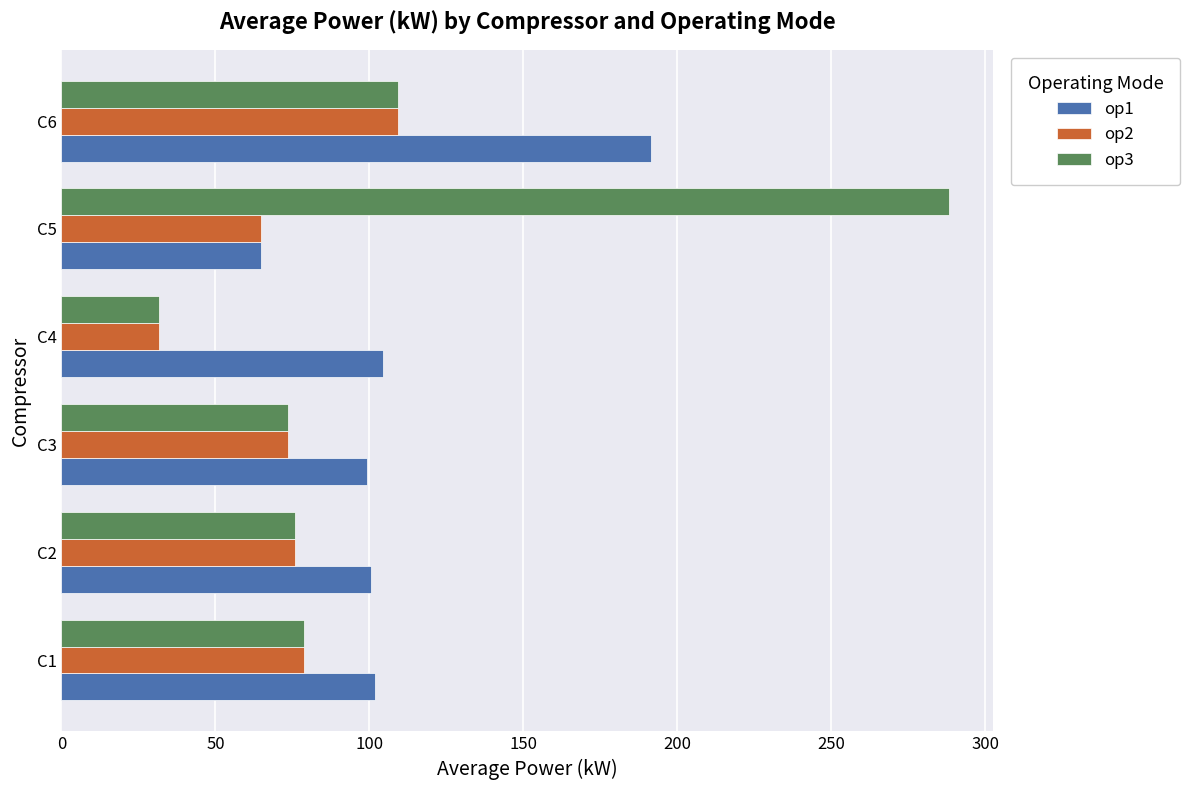

What is the average value of the op3 series?

109.6